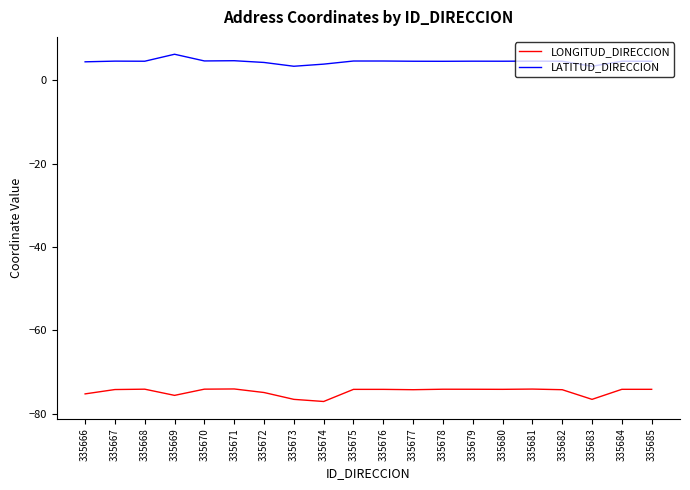

True or false: LONGITUD_DIRECCION and LATITUD_DIRECCION cross at least once.

False